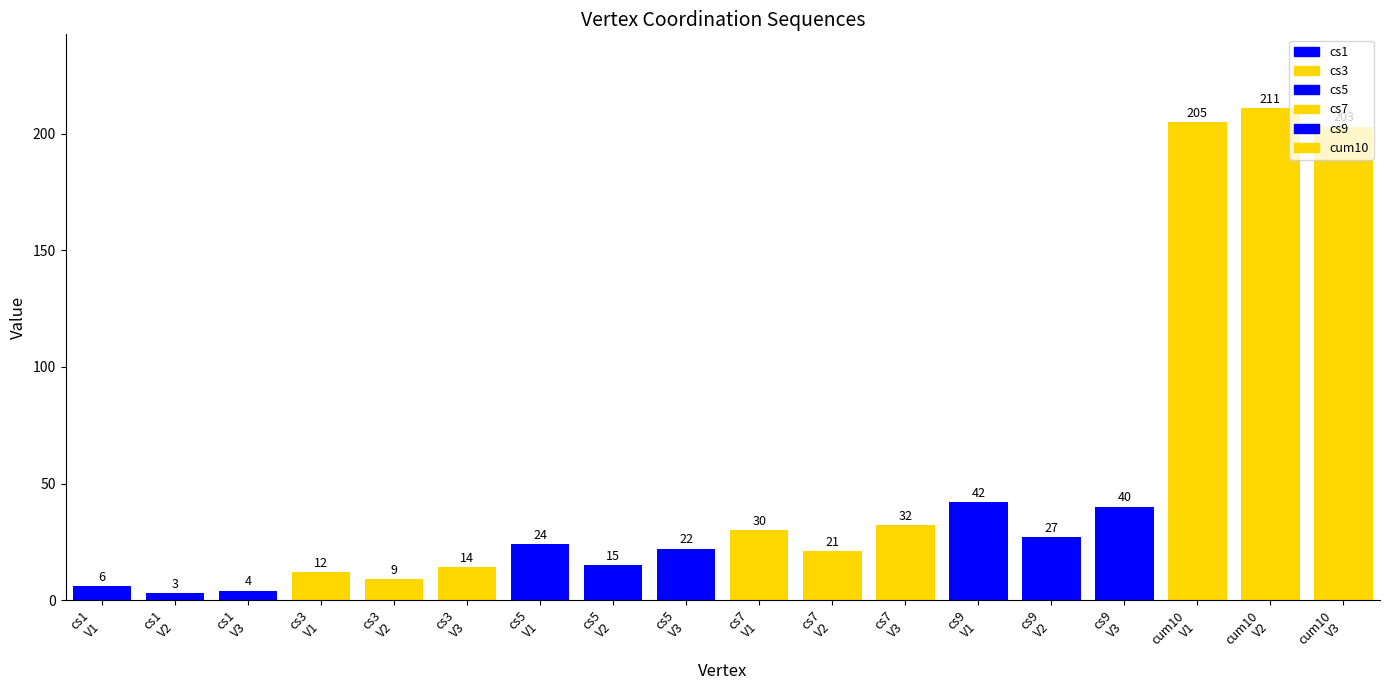

How many values in the cs5 series exceed 22?

1